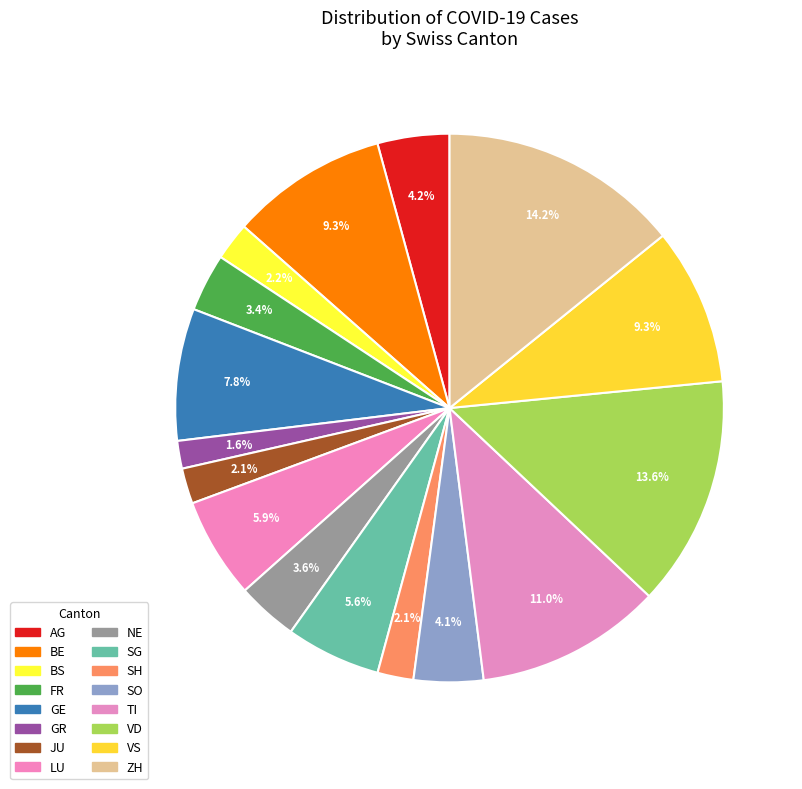

Count the number of slices in the pie.

16